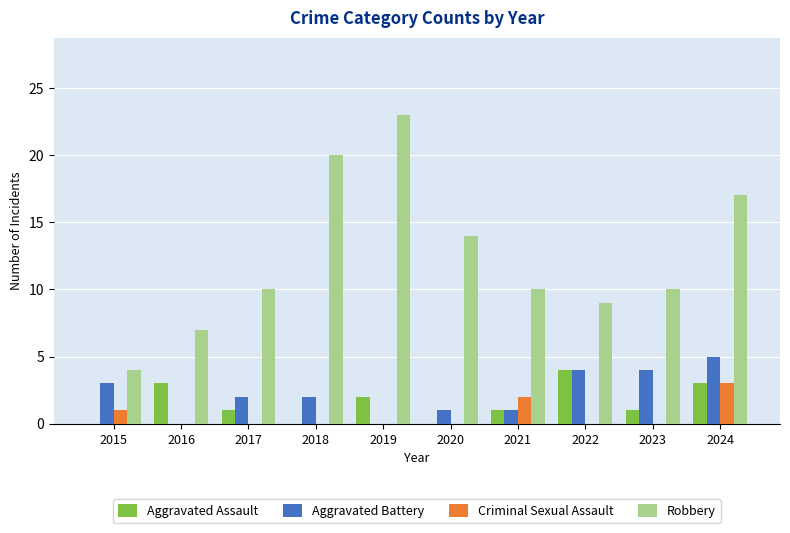

Reading left to right, list all the values displayed in this chart.

Aggravated Assault: 2015=0	2016=3	2017=1	2018=0	2019=2	2020=0	2021=1	2022=4	2023=1	2024=3
Aggravated Battery: 2015=3	2016=0	2017=2	2018=2	2019=0	2020=1	2021=1	2022=4	2023=4	2024=5
Criminal Sexual Assault: 2015=1	2016=0	2017=0	2018=0	2019=0	2020=0	2021=2	2022=0	2023=0	2024=3
Robbery: 2015=4	2016=7	2017=10	2018=20	2019=23	2020=14	2021=10	2022=9	2023=10	2024=17